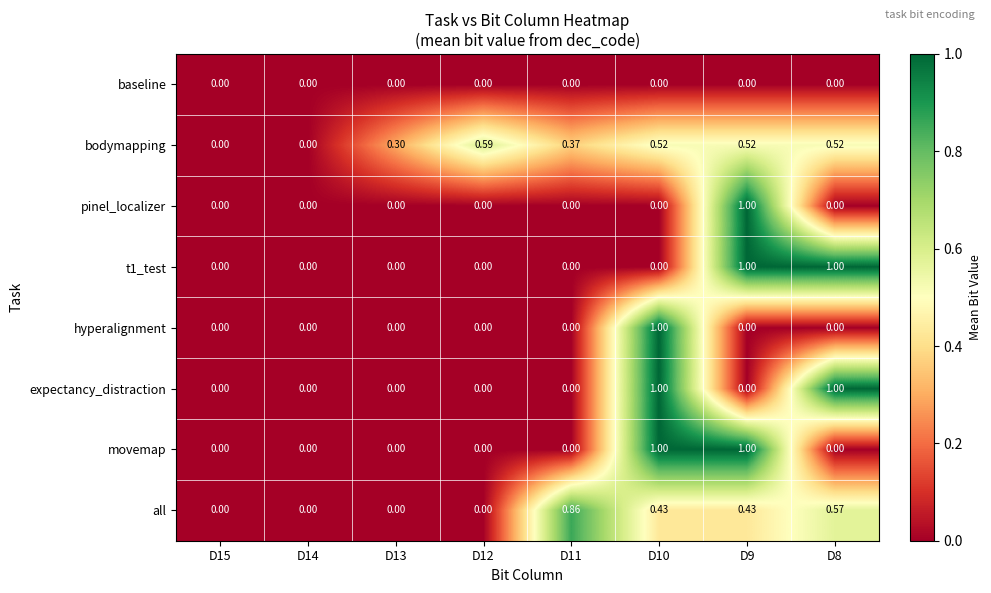

How many data points in hyperalignment are above 0?

1